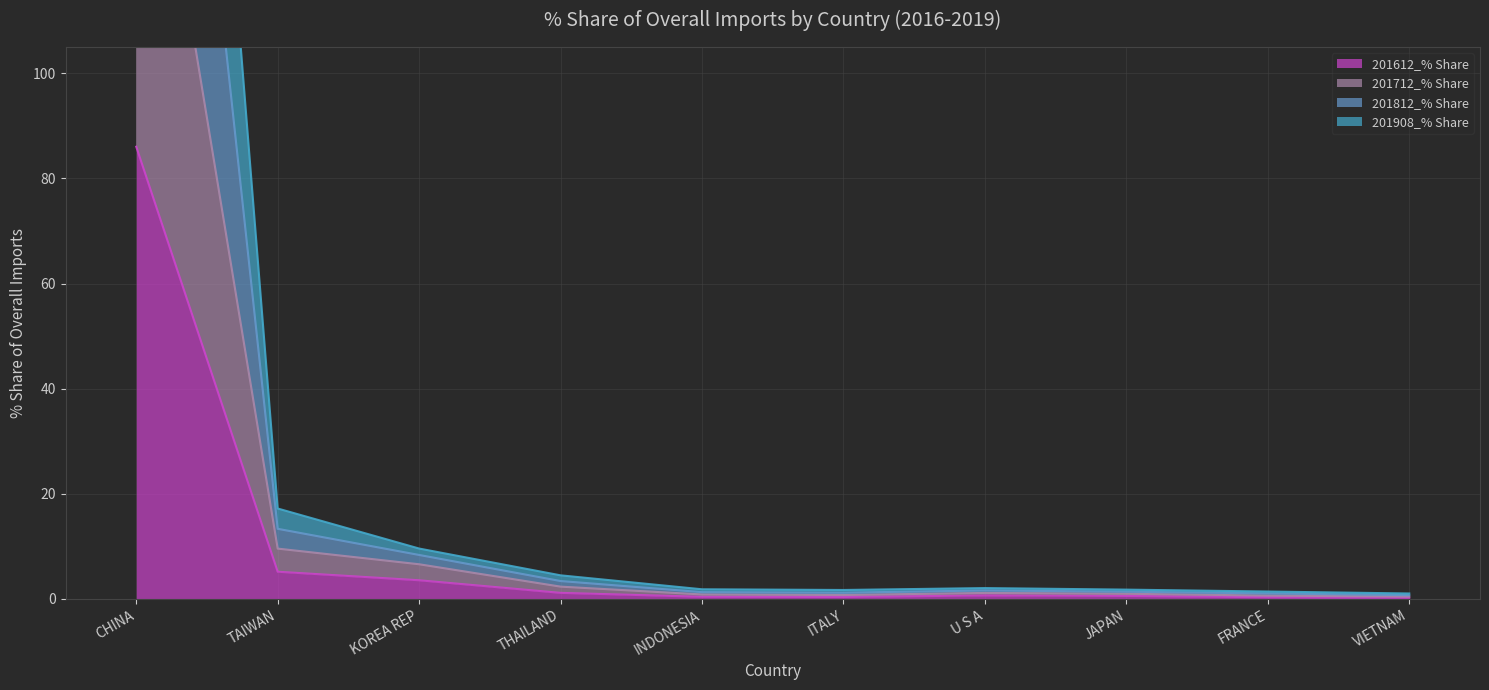

The value of 201612_% Share at CHINA is 86.0. True or false?

True